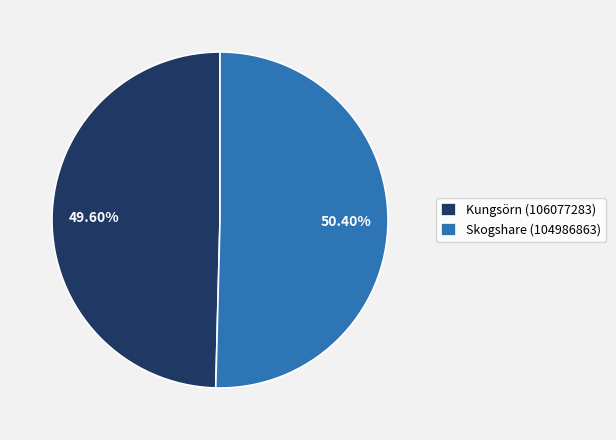

Which slice is the smallest?

Kungsörn (106077283)